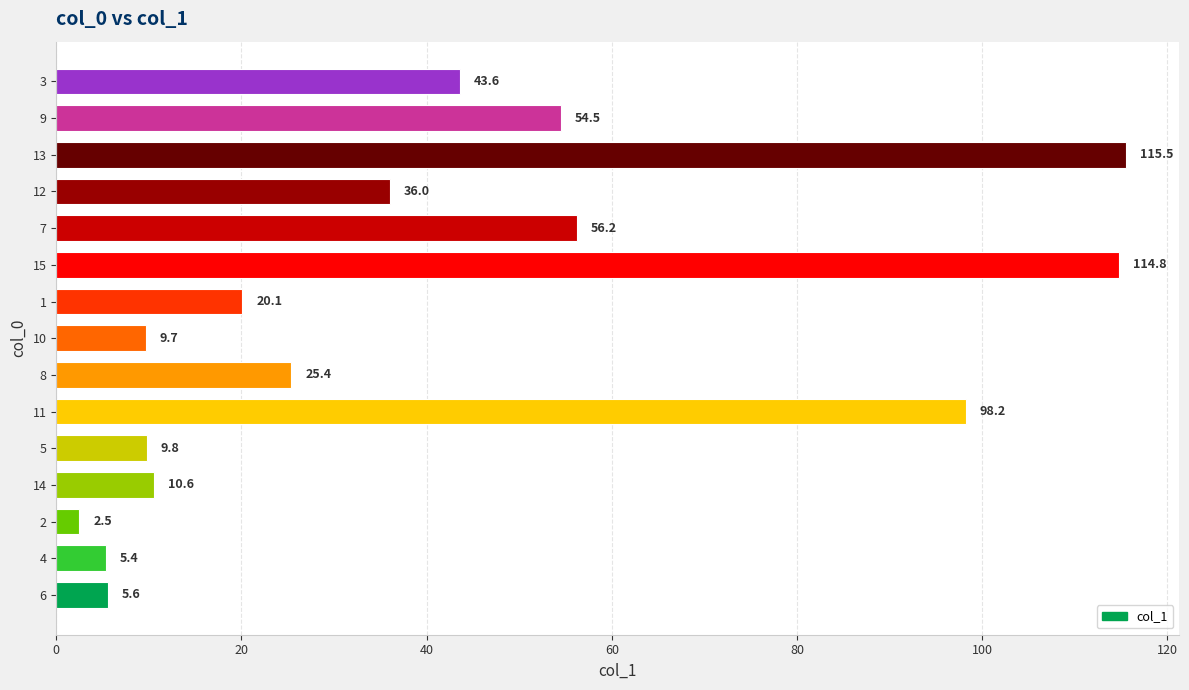

How many bars are there in total?

15